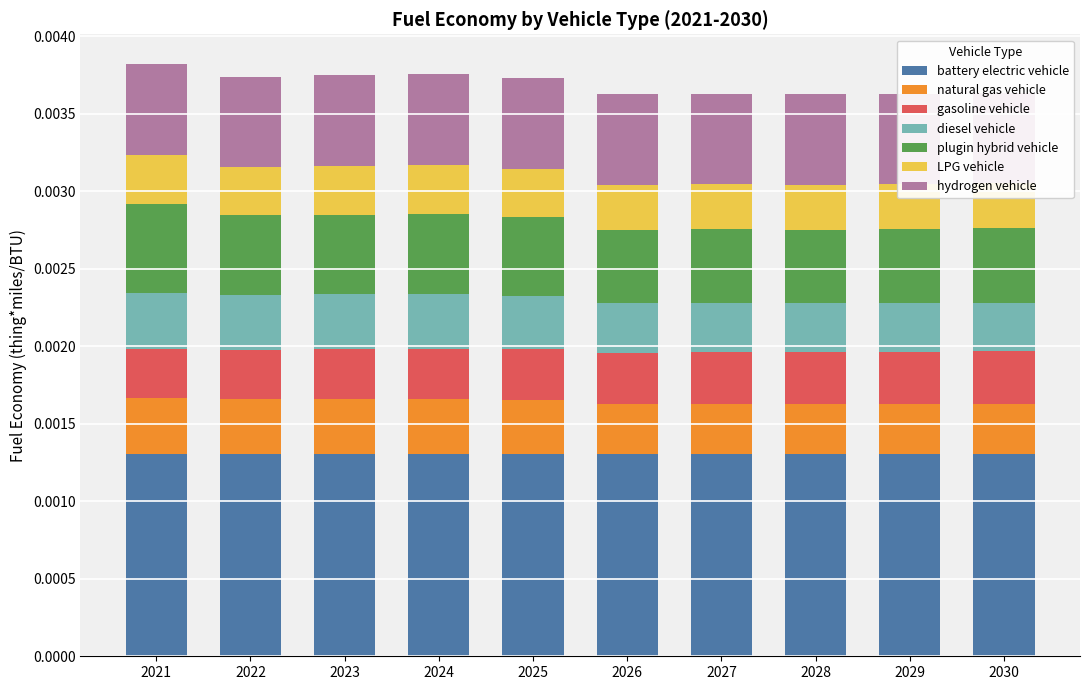

Is it true that plugin hybrid vehicle equals 0.0 at 2025?

False